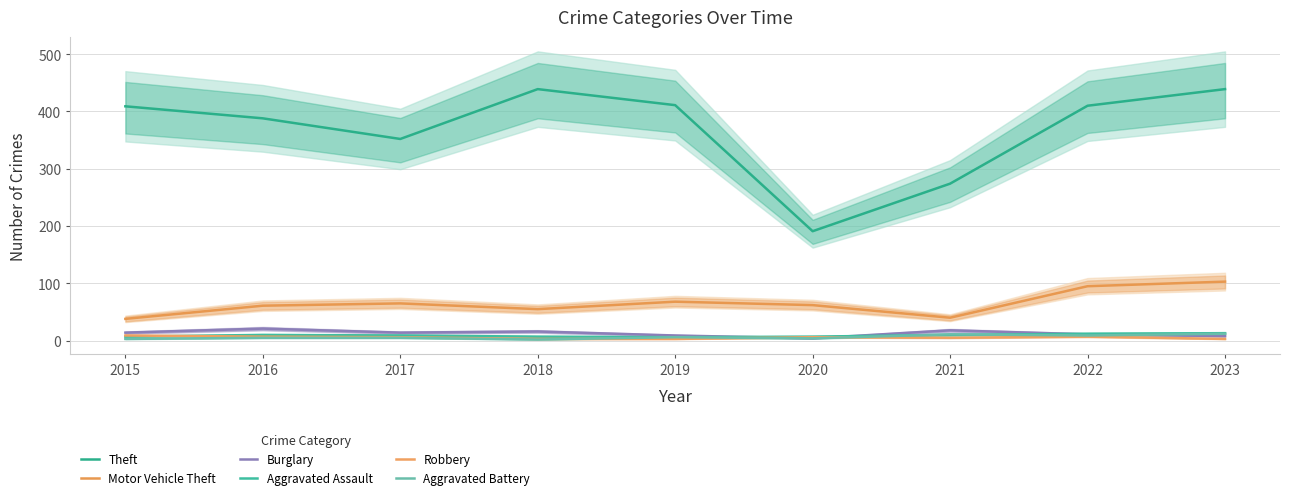

The value of Robbery at 2016 is 7. True or false?

True